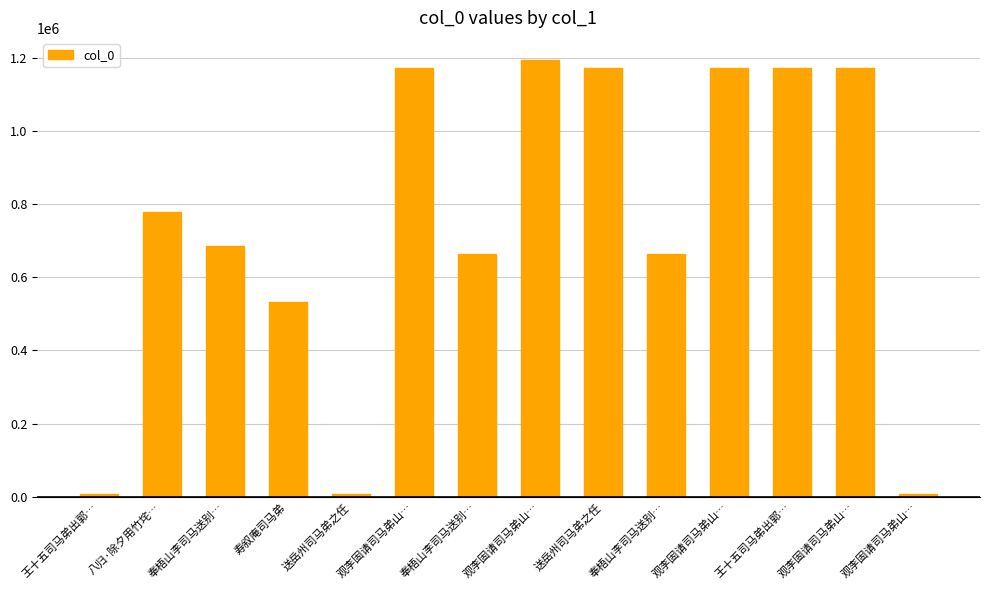

The value at 奉梧山李司马送别… is 663994. True or false?

True